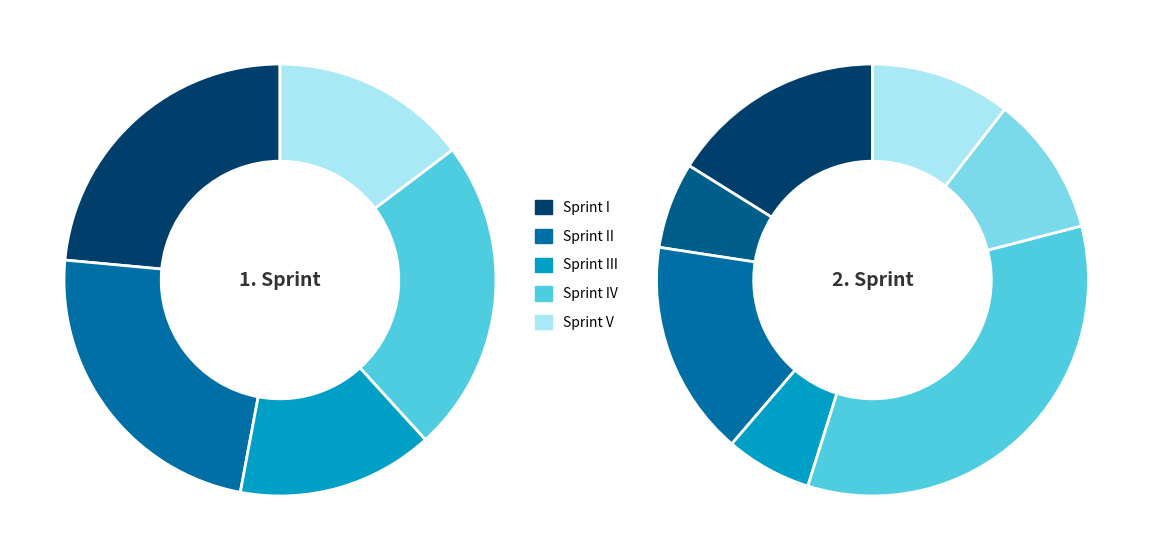

Count the number of slices in the pie.

5